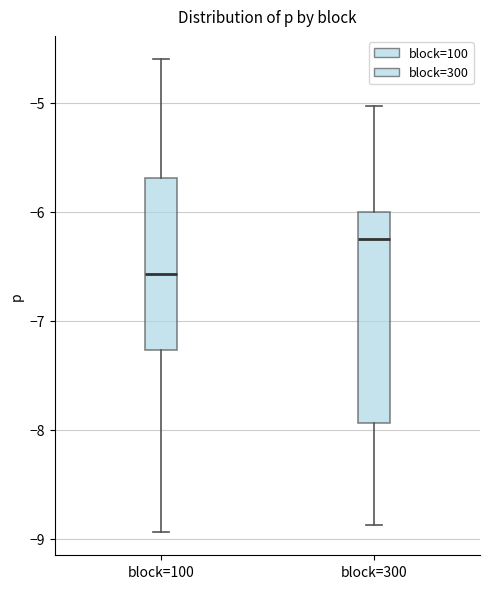

Where is the lower edge of the box for block=300 on the y-axis? The values are not printed on the chart, so give them approximately, as read against the axis.

-7.9